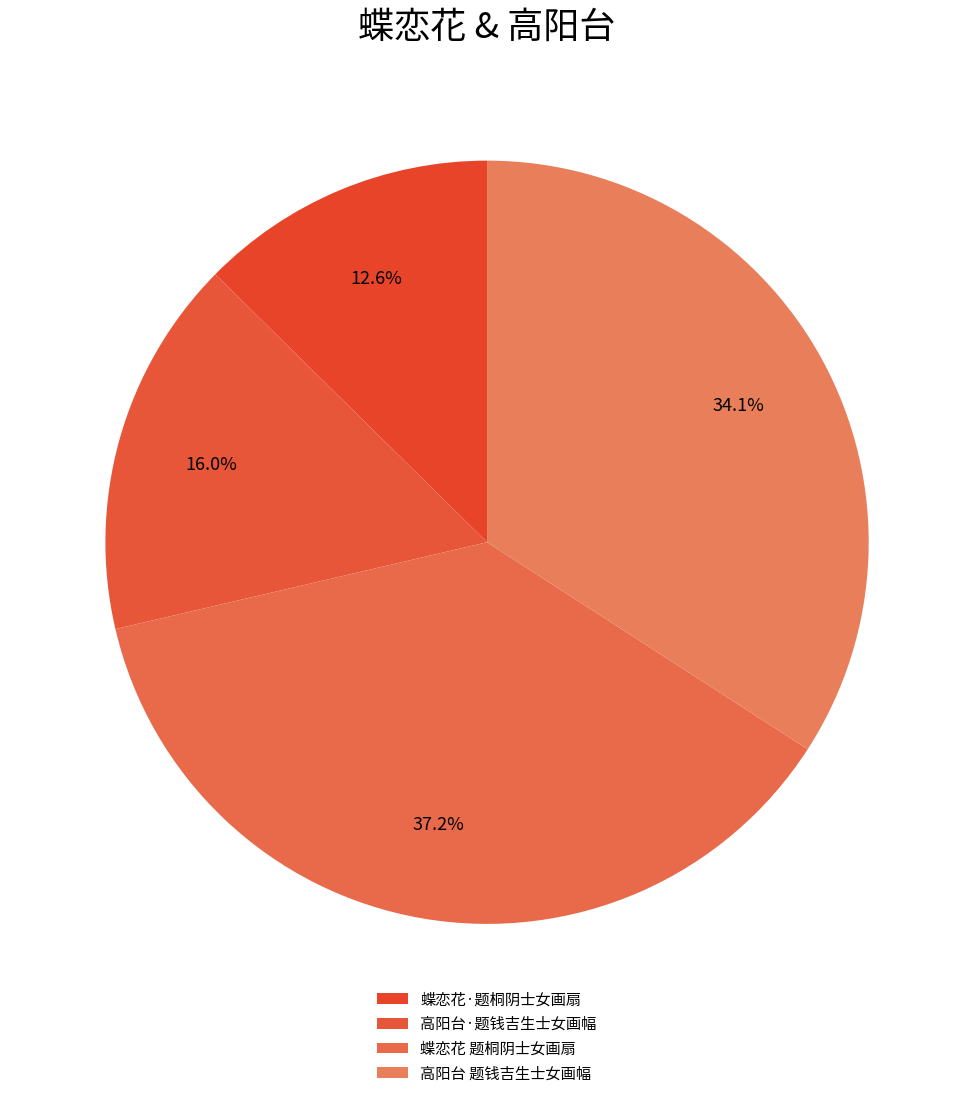

Is it true that 蝶恋花 题桐阴士女画扇 is 37% of the pie?

True